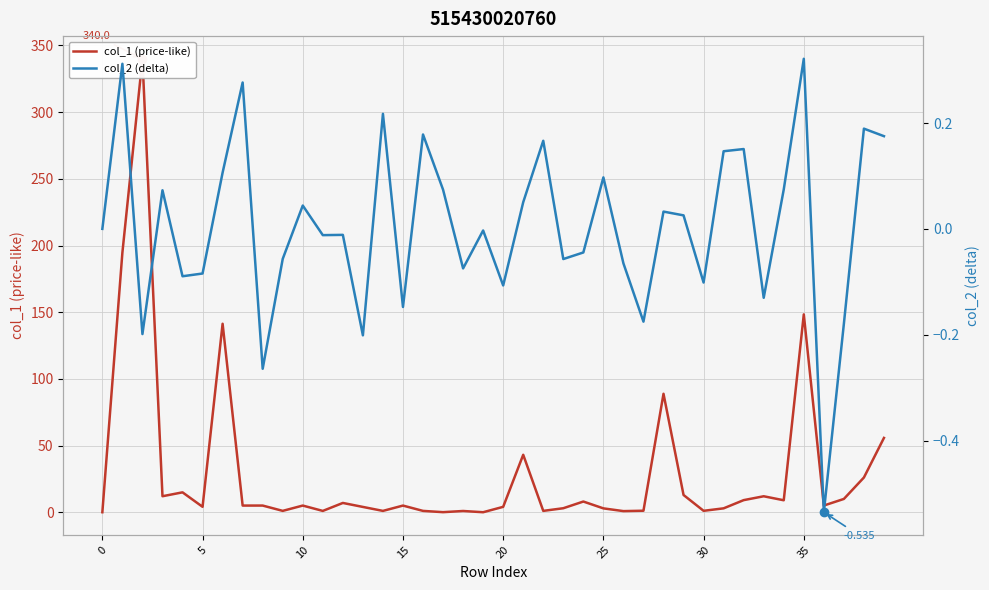

Count the number of categories in the chart.

40